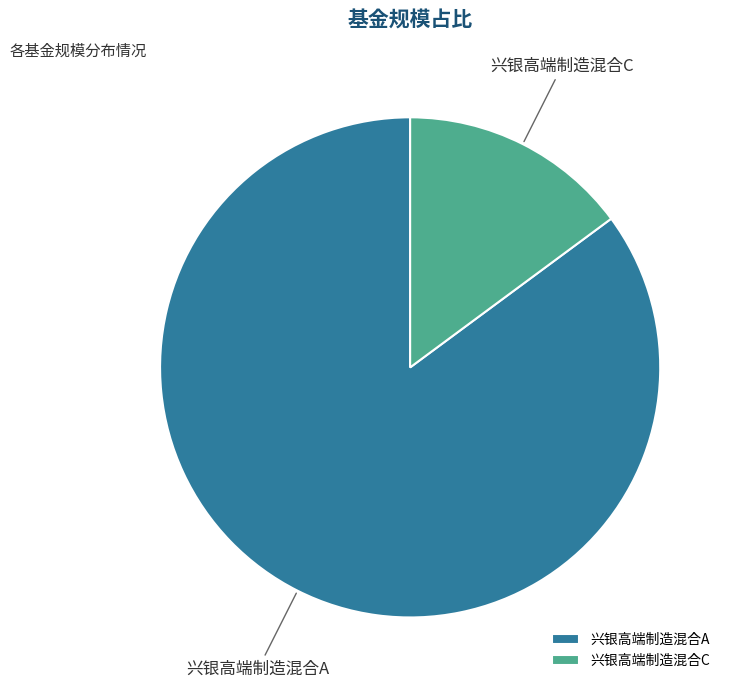

Which slice represents more than half of the pie?

兴银高端制造混合A